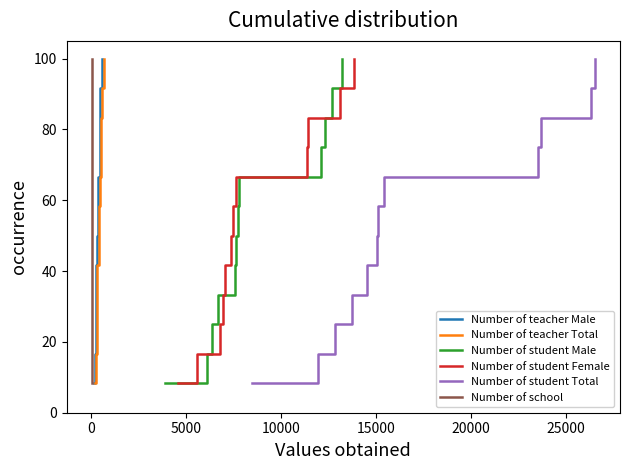

Count the number of data series in this chart.

6